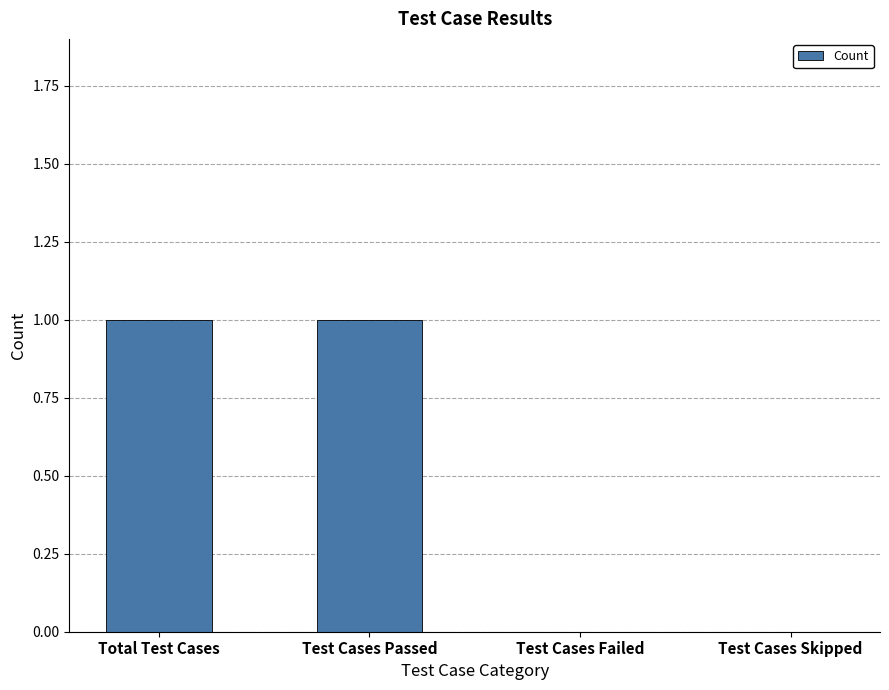

Reading left to right, what are all the values shown in this chart?

Total Test Cases=1	Test Cases Passed=1	Test Cases Failed=0	Test Cases Skipped=0